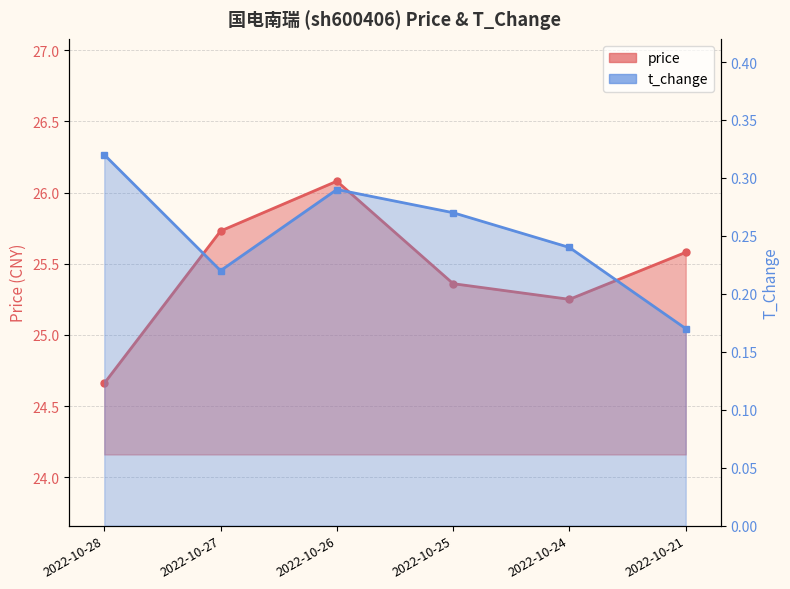

At 2022-10-27, list the series in order from smallest to largest.

t_change, price